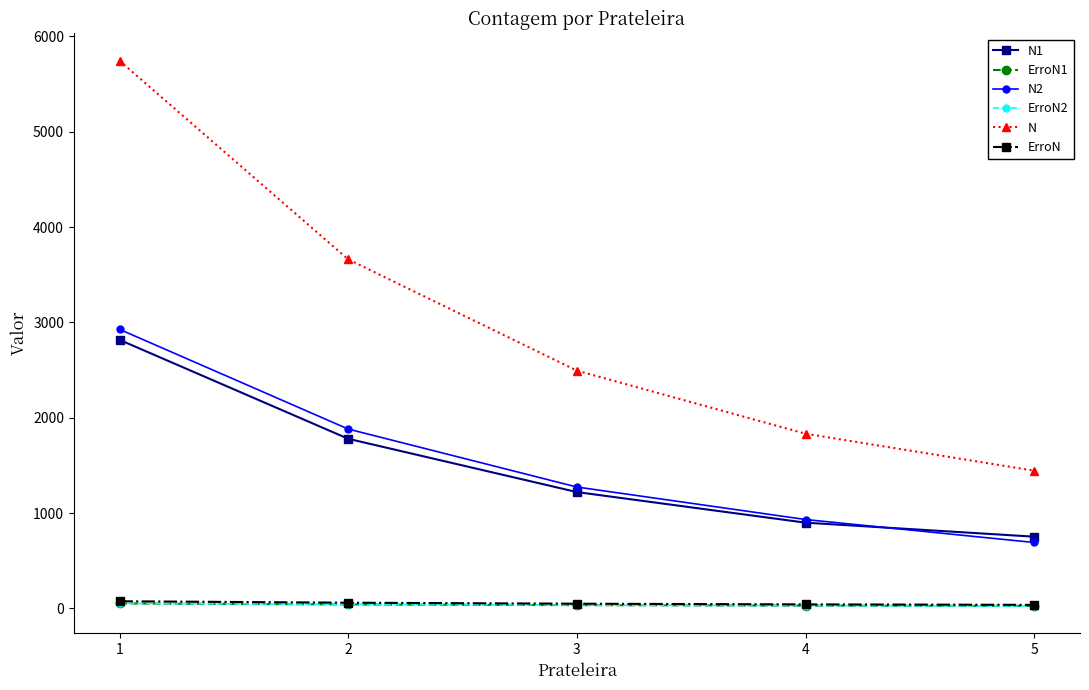

Is the value of ErroN at 5 greater than the value of N2 at 4?

No